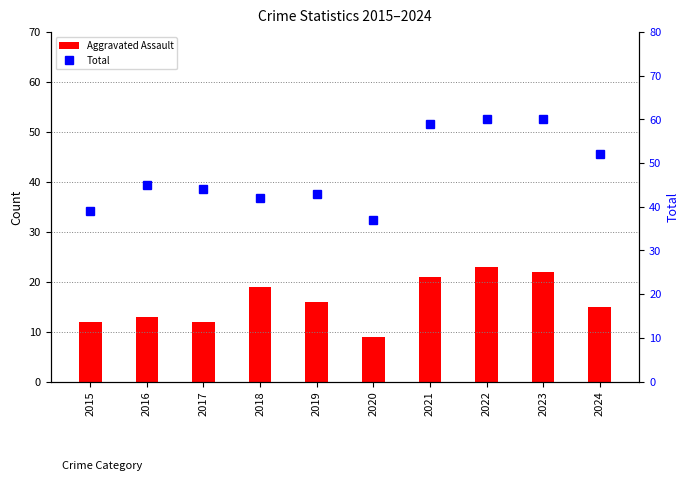

Which series changed the most between 2016 and 2020?

Total